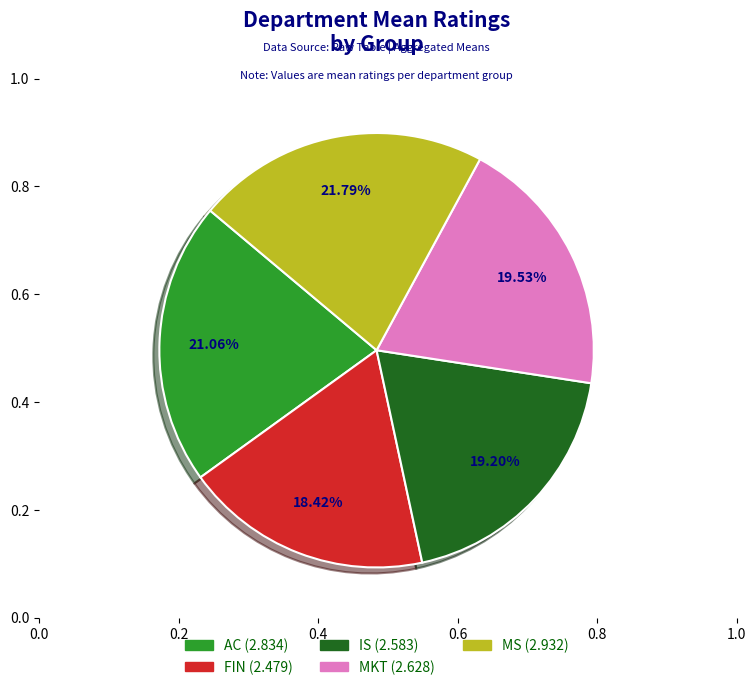

Between AC and FIN, which is larger?

AC